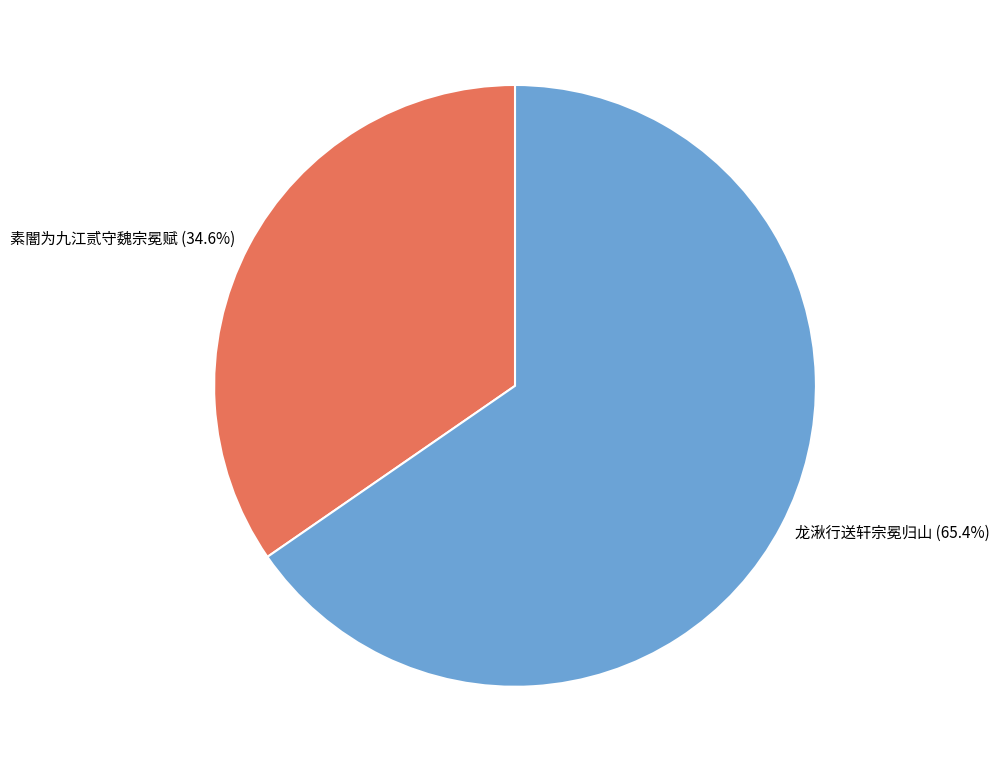

Is the sum of 素闇为九江贰守魏宗冕赋 and 龙湫行送轩宗冕归山 greater than half?

Yes